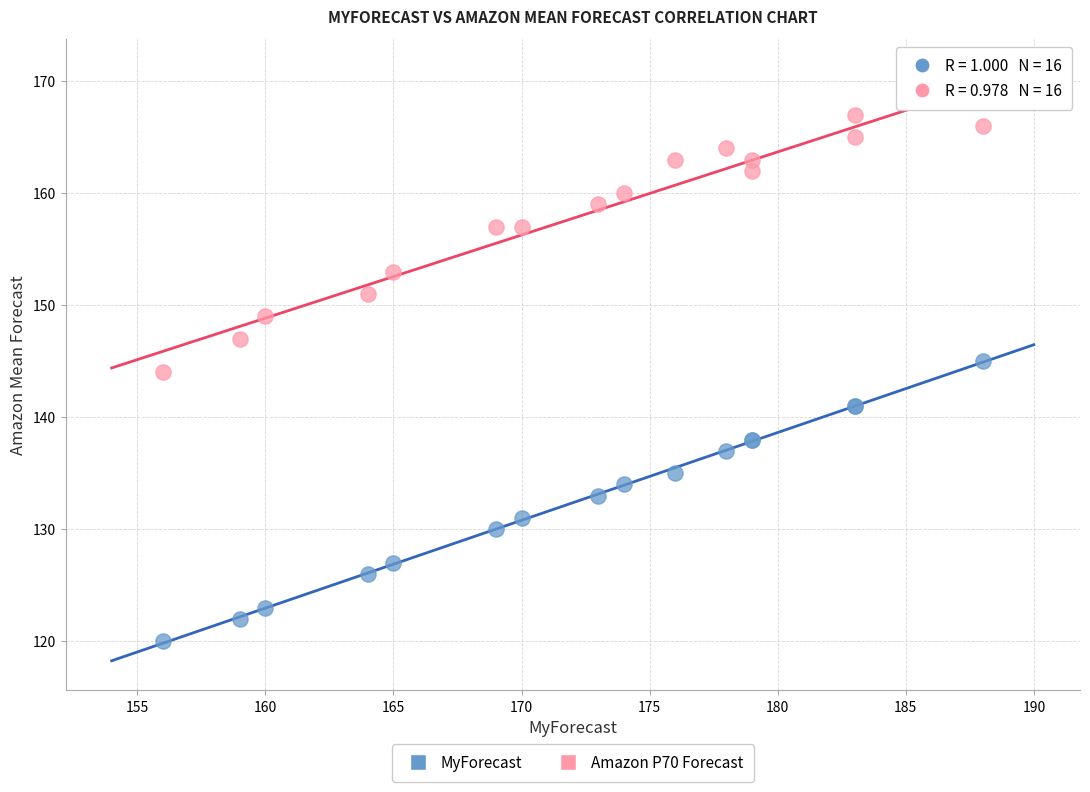

Across all series, what Y value is closest to 143?

144